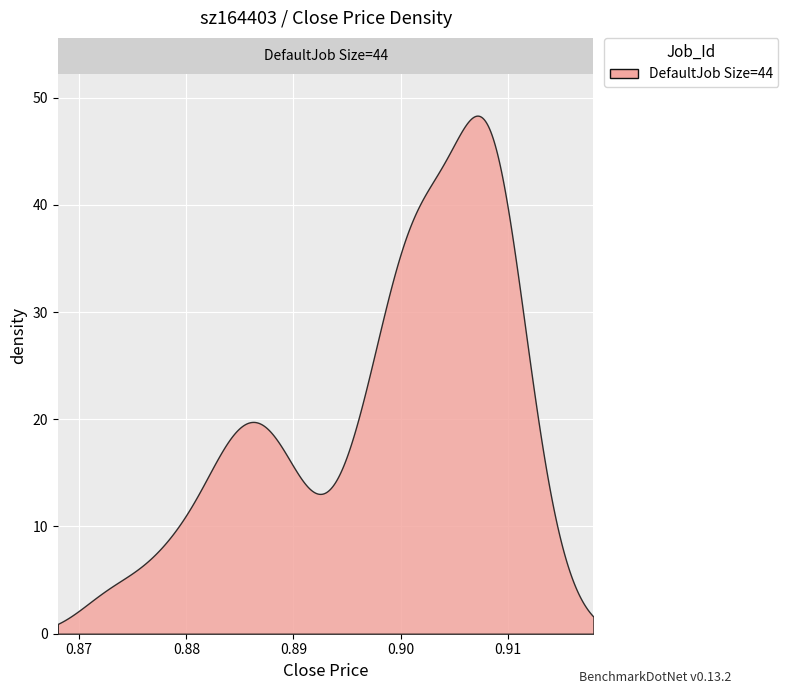

What is the greatest value displayed?

48.3